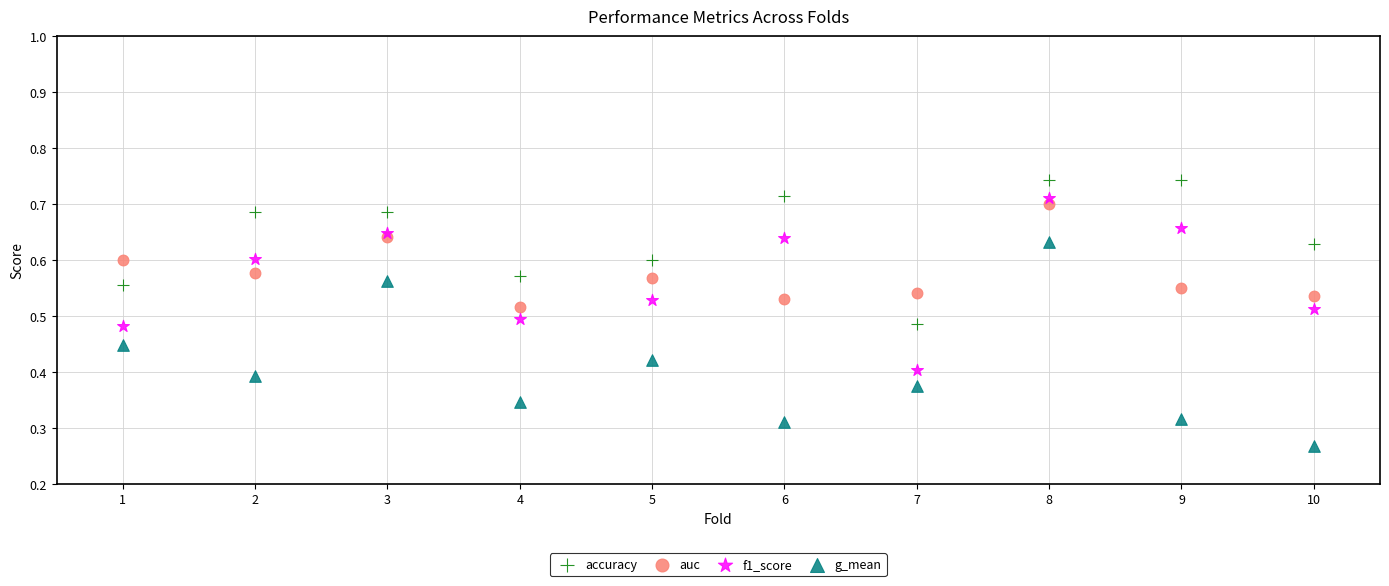

What are all the series names shown in the legend?

accuracy, auc, f1_score, g_mean